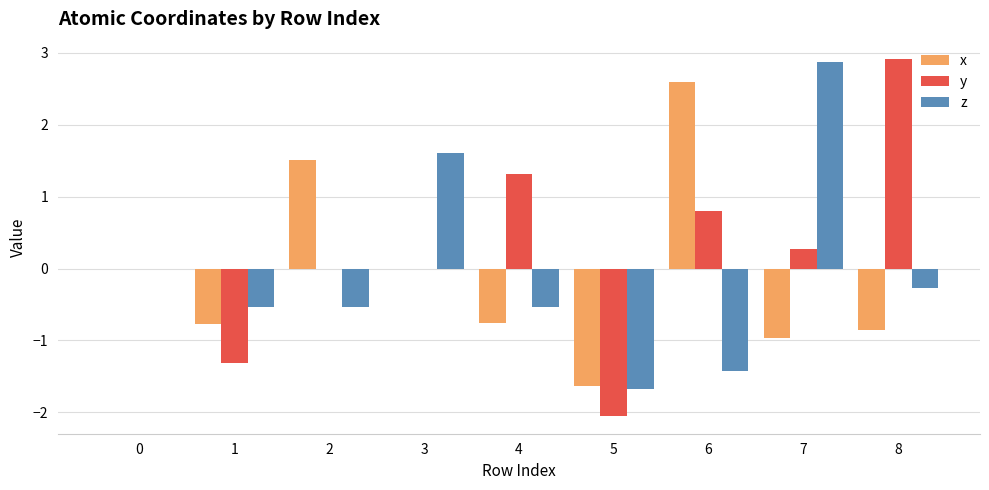

What is the maximum value shown in the chart?

2.9